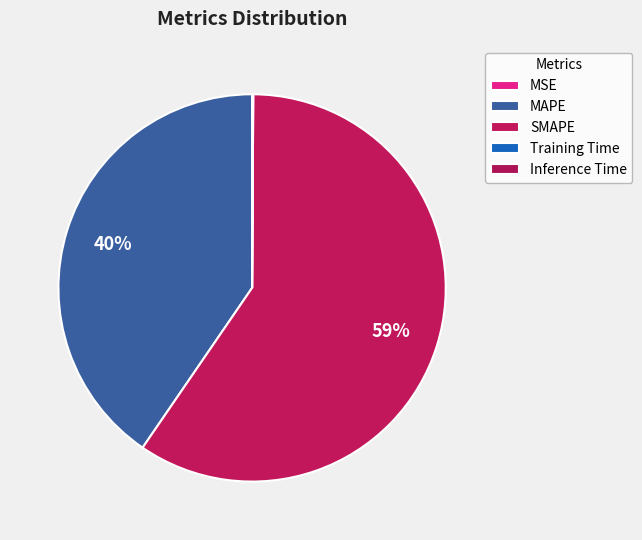

How much of the chart is everything except Training Time?

100.0%